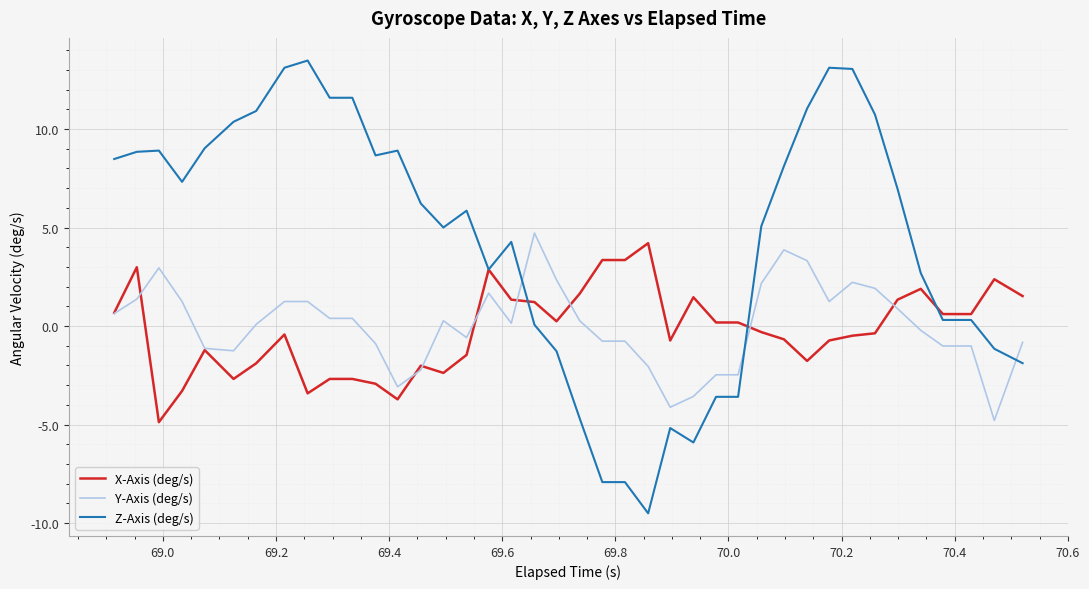

What is the highest value of the X-Axis (deg/s) series?

4.2